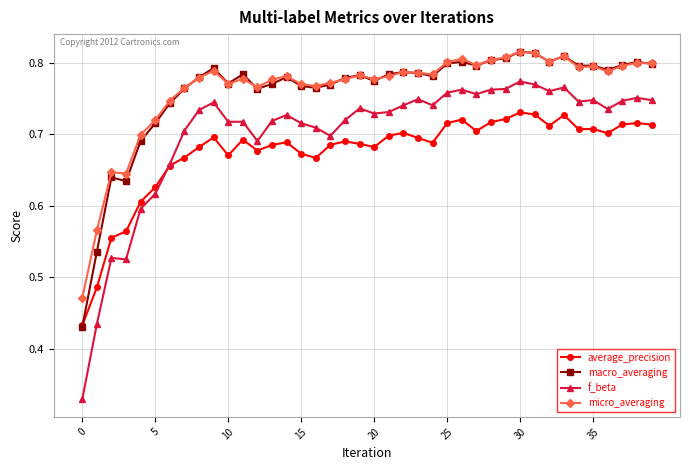

How many intersections are there between average_precision and f_beta?

1